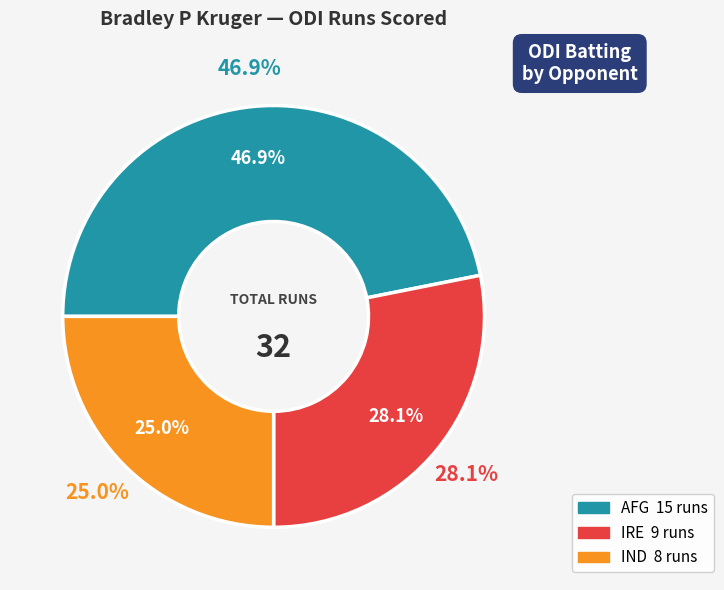

What percentage is NOT represented by IND?

75.0%